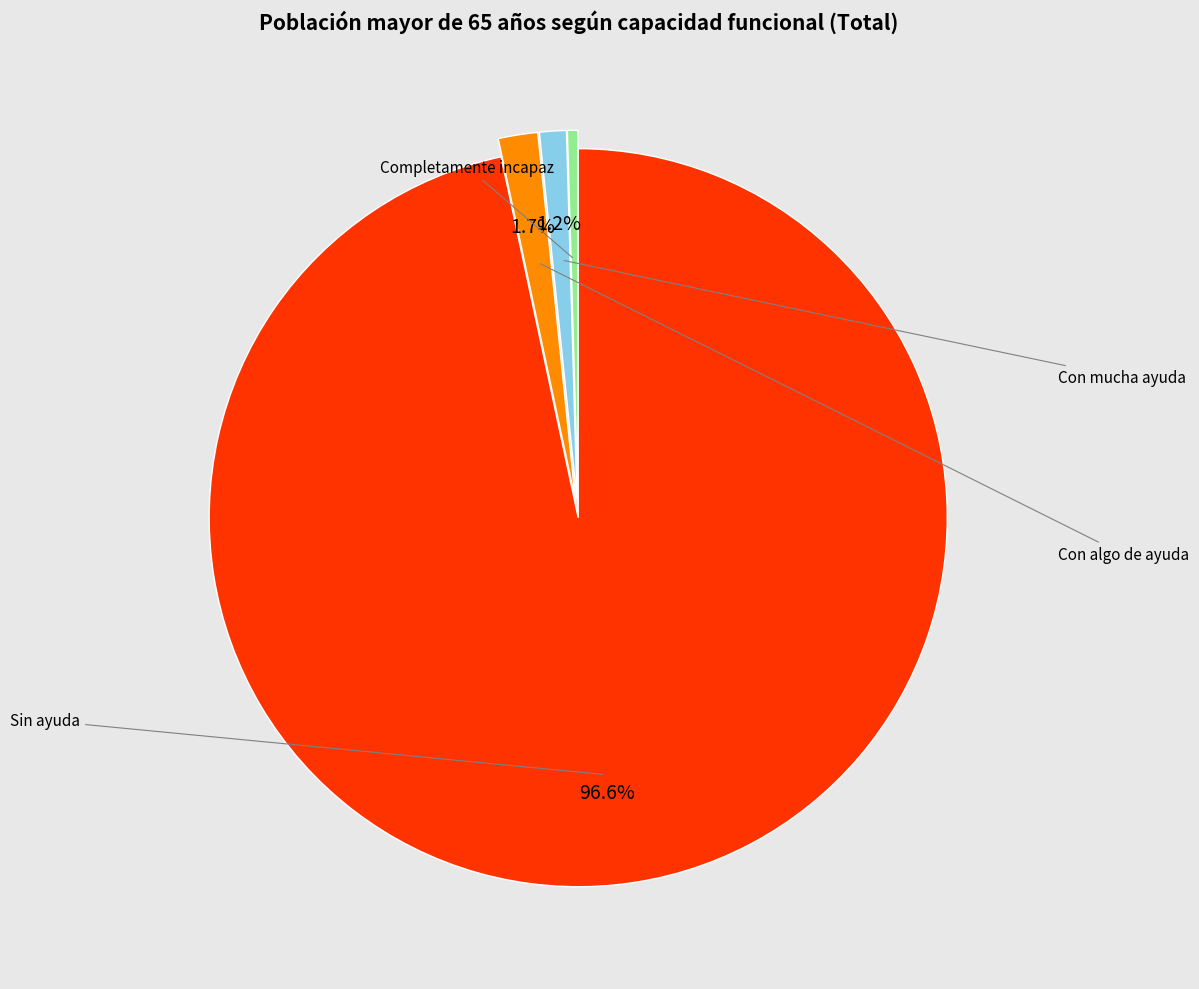

Does any single category account for the majority?

Yes